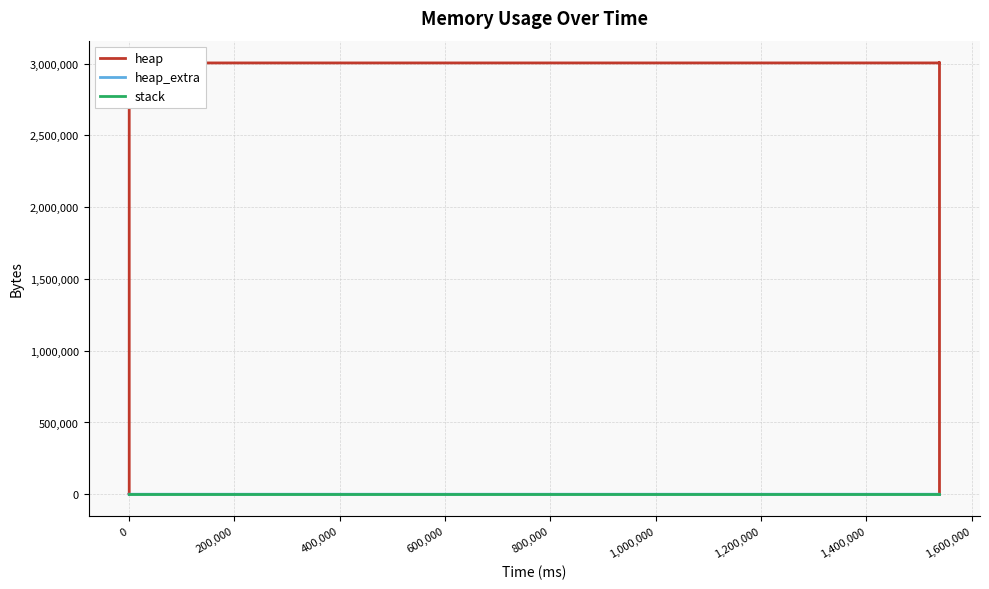

Is the value of heap_extra at 600,000 greater than the value of heap at 400,000?

No